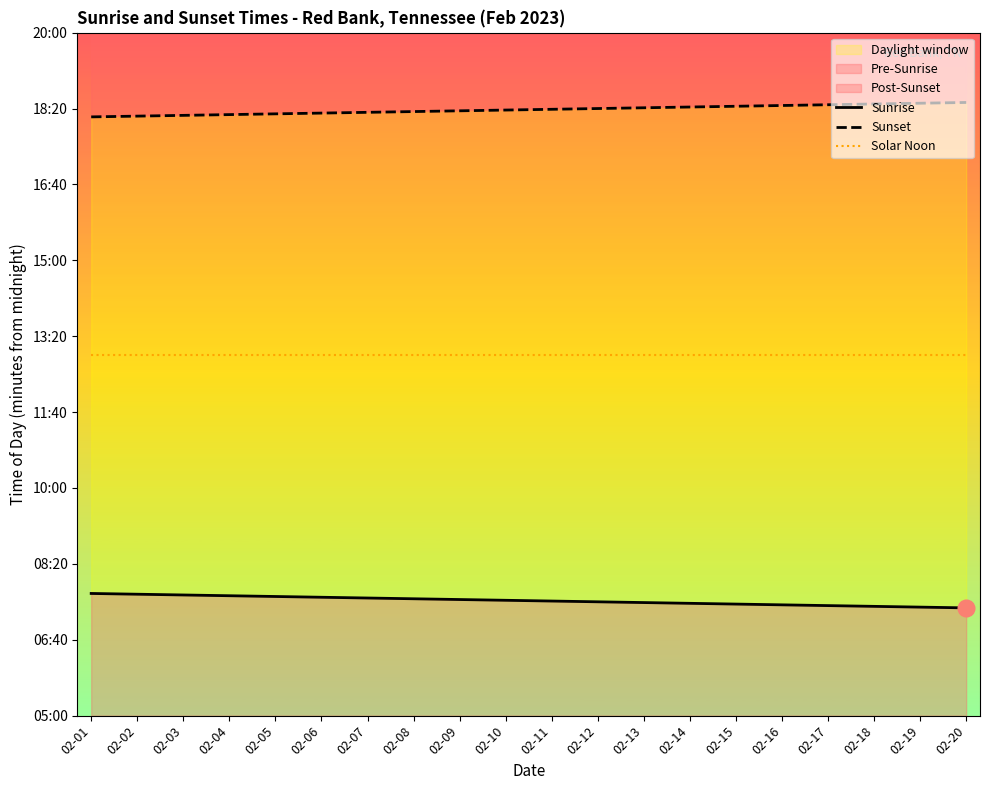

Is the value of Solar Noon at 02-14 greater than the value of Sunrise at 02-16?

Yes